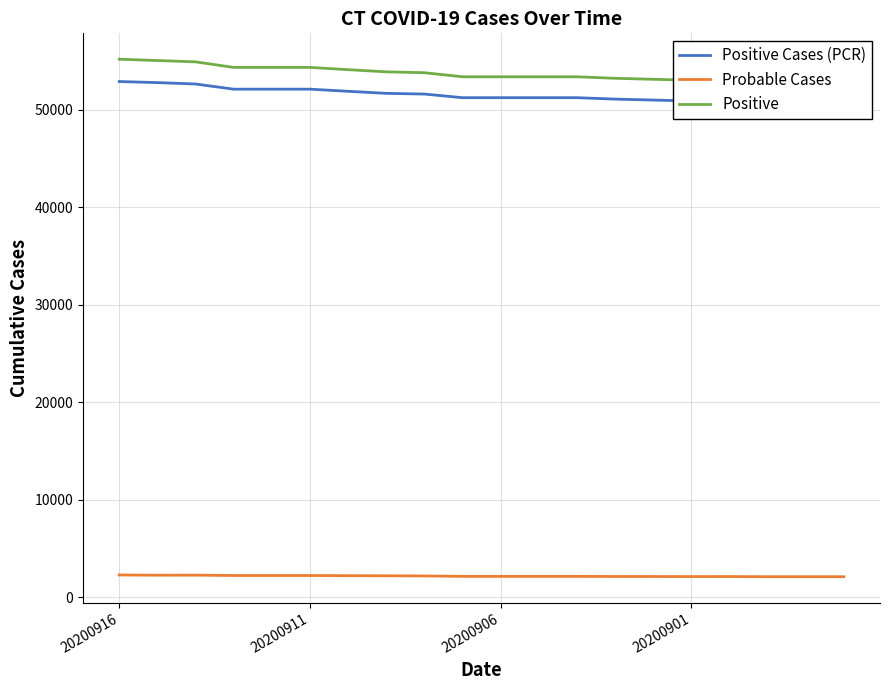

What is the minimum value shown in the chart?

2108